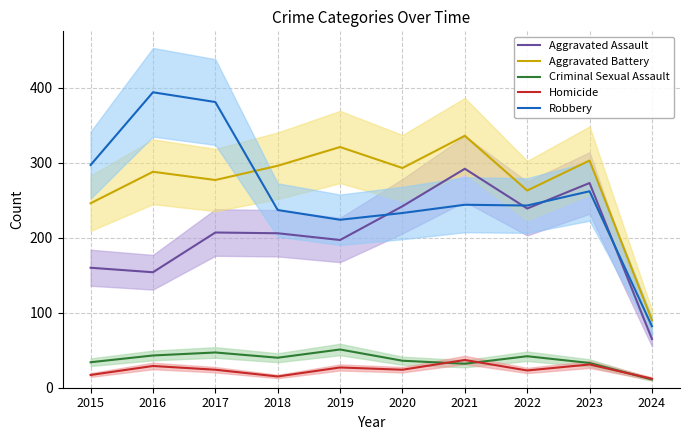

What is the total value across all series at 2023?

902